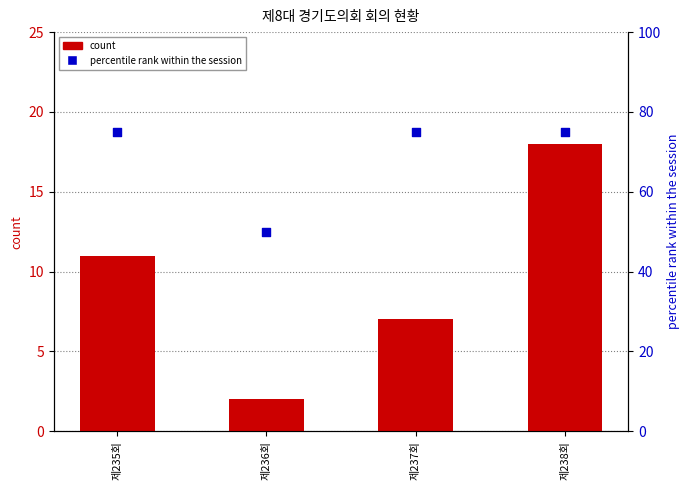

What is the total value across all series at 제236회?

52